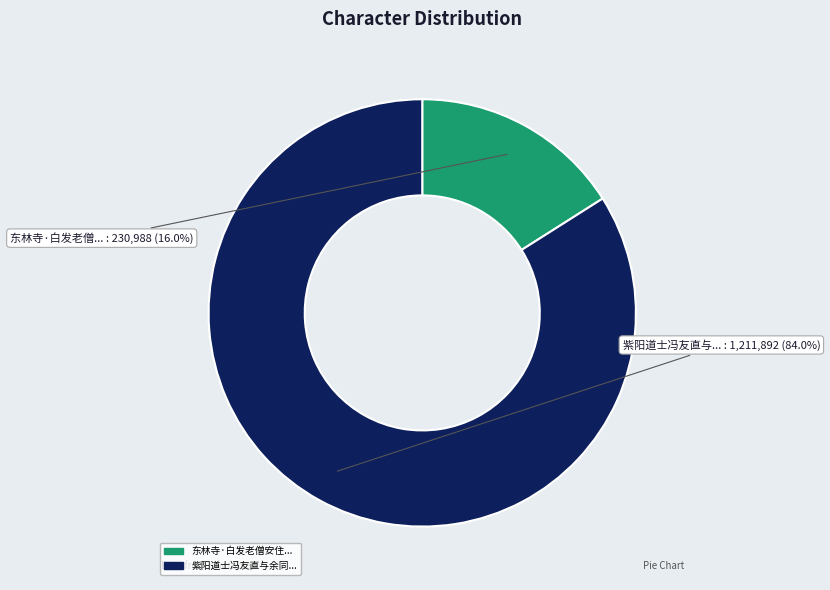

Is there any slice that represents more than half of the pie?

Yes